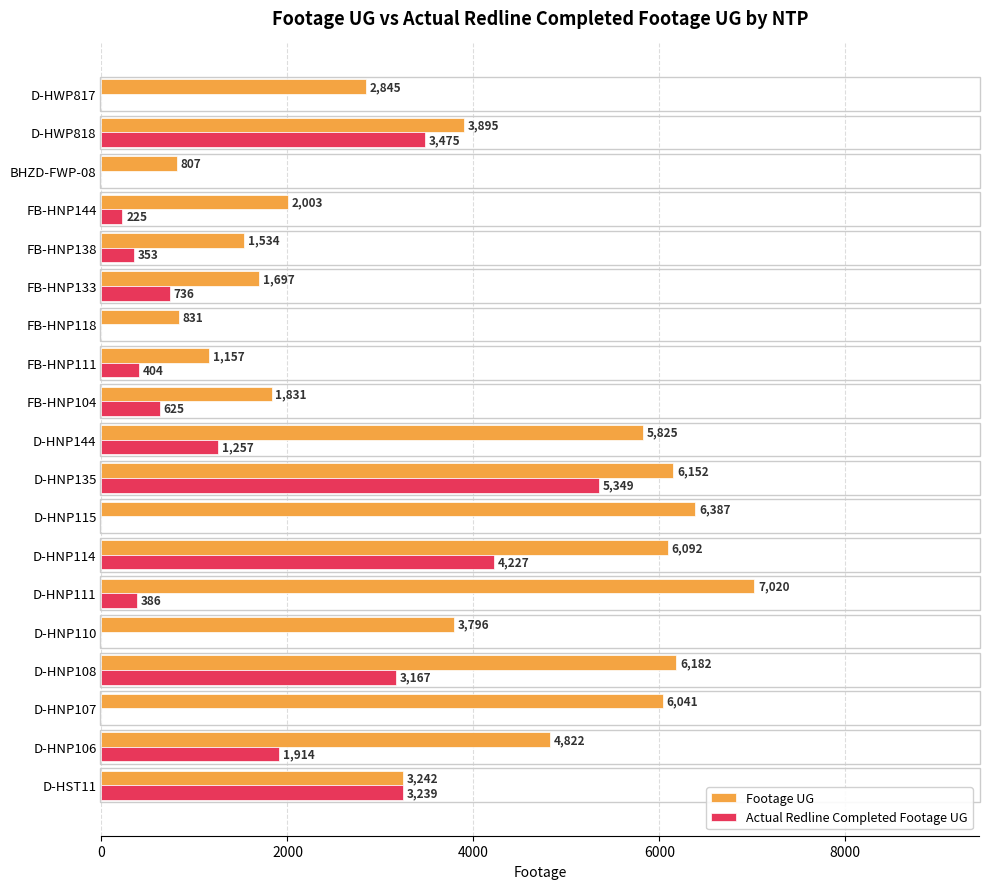

Which series changed the most between D-HST11 and D-HNP144?

Footage UG